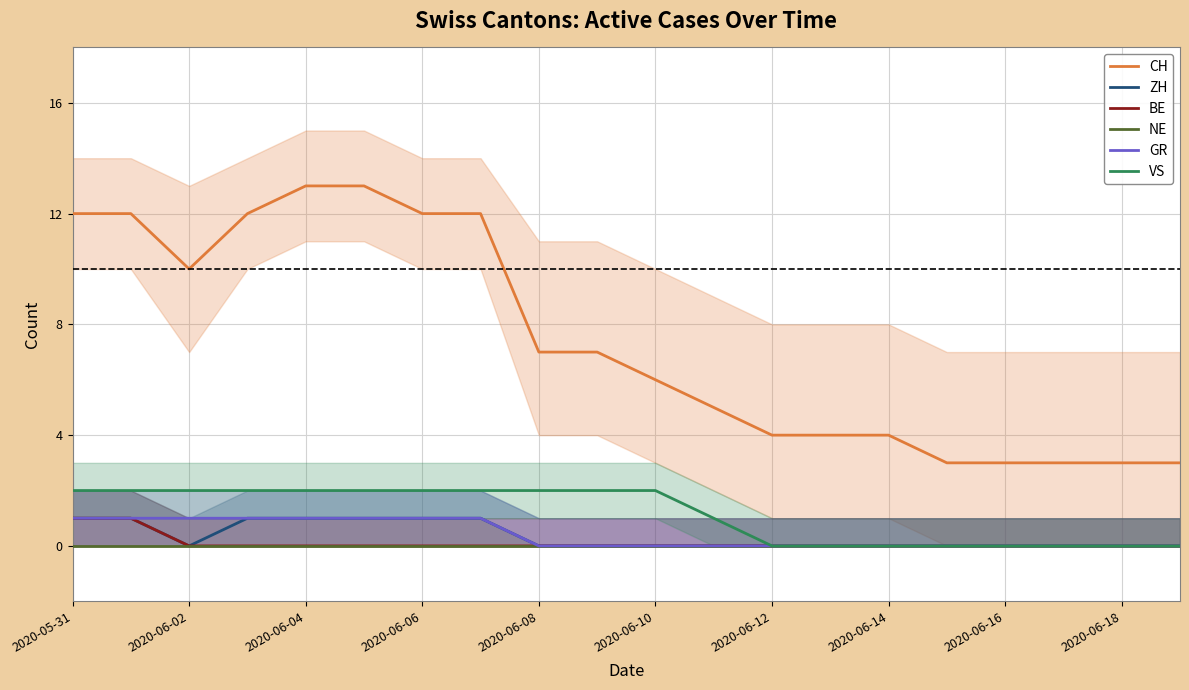

True or false: BE and ZH intersect in this chart.

False